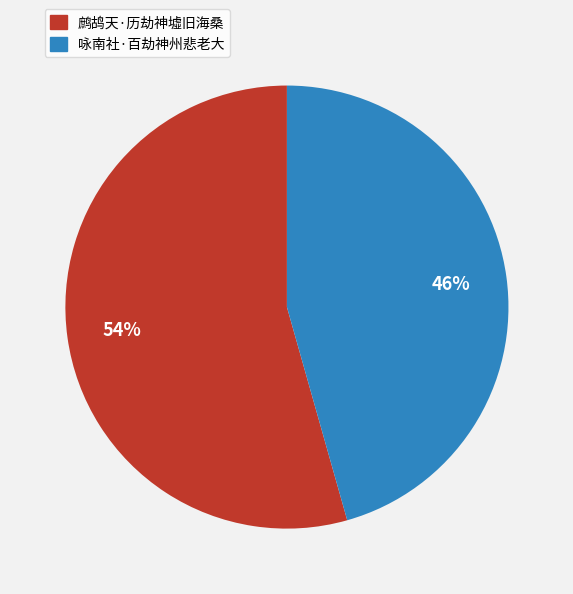

How many slices are in this pie chart?

2